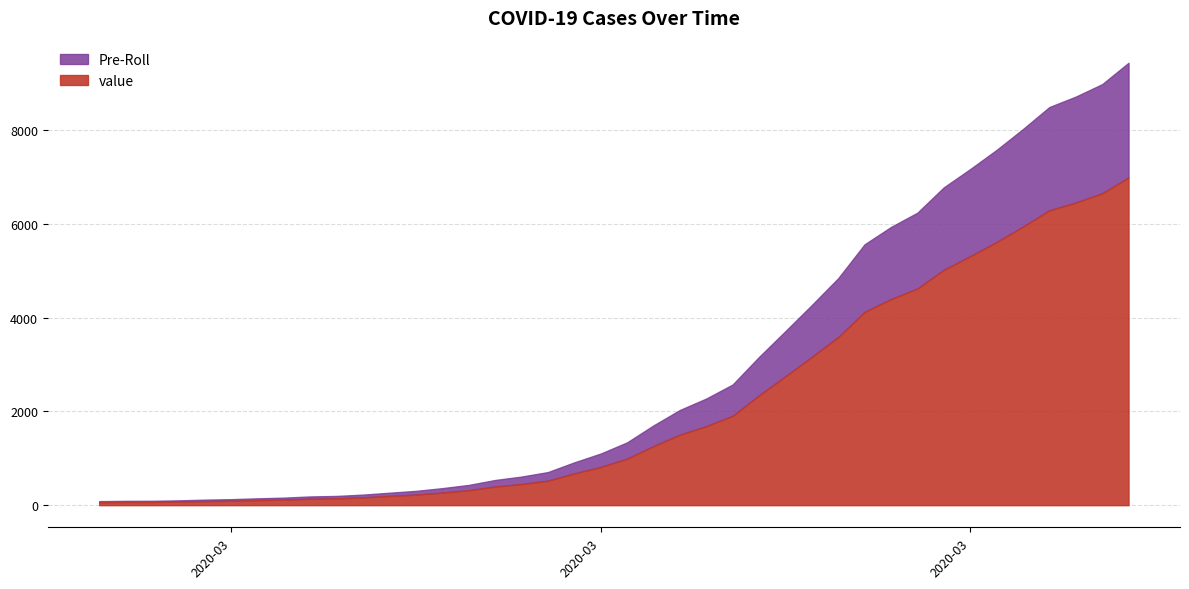

Is it true that the value at 2020-04-05 is 15132.2?

False